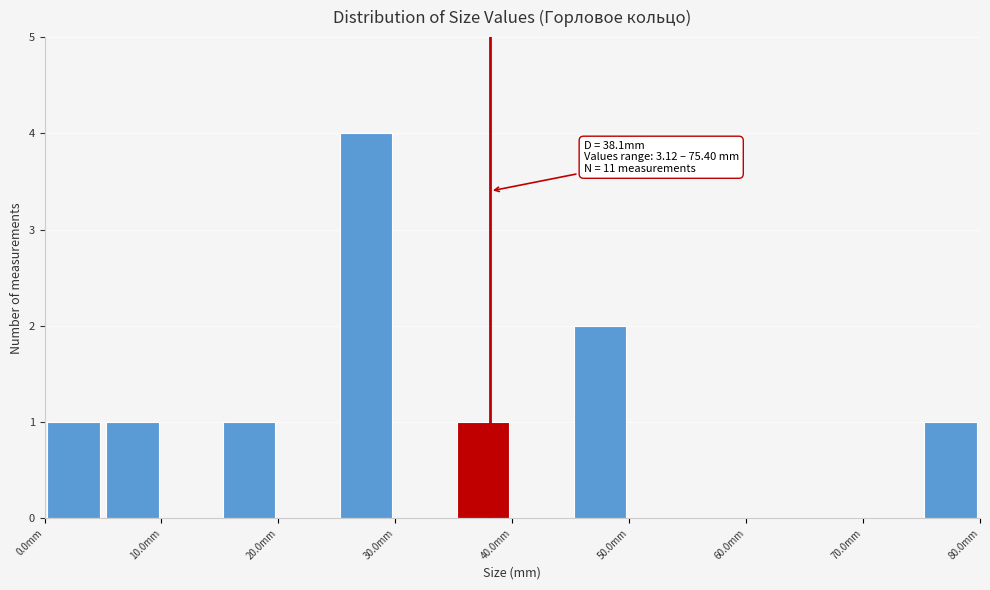

Over which range of the x-axis is the bar tallest?

25 to 30